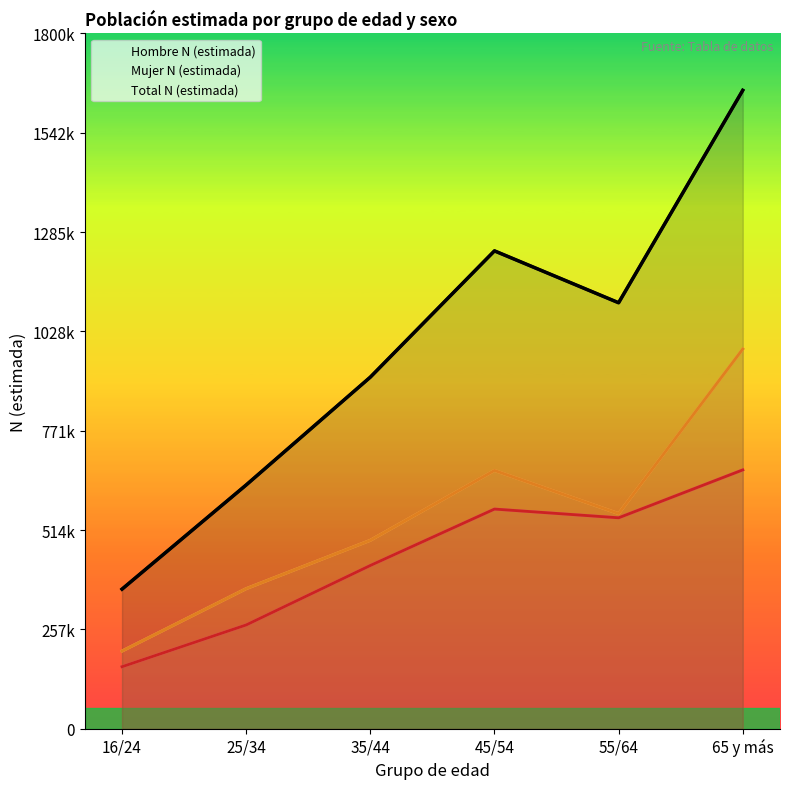

What is the average value of the Total N (estimada) series?

982451